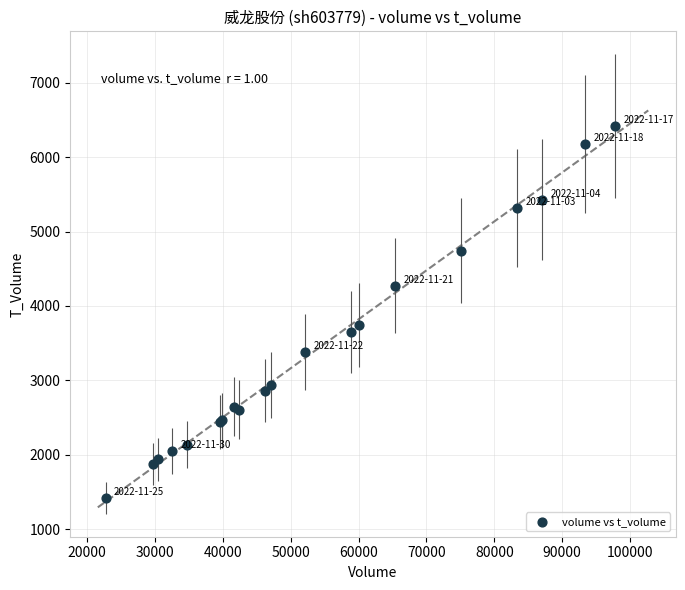

What Y value in the scatter plot is closest to 3919?

3743